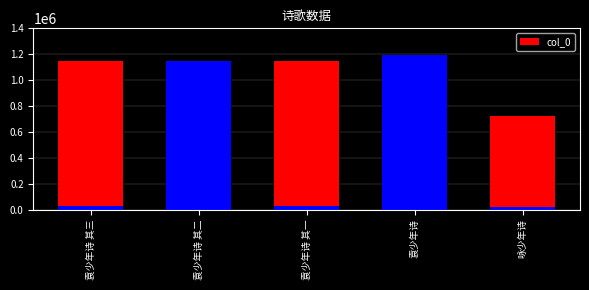

At which label does the data first exceed 1148280?

袁少年诗 其三